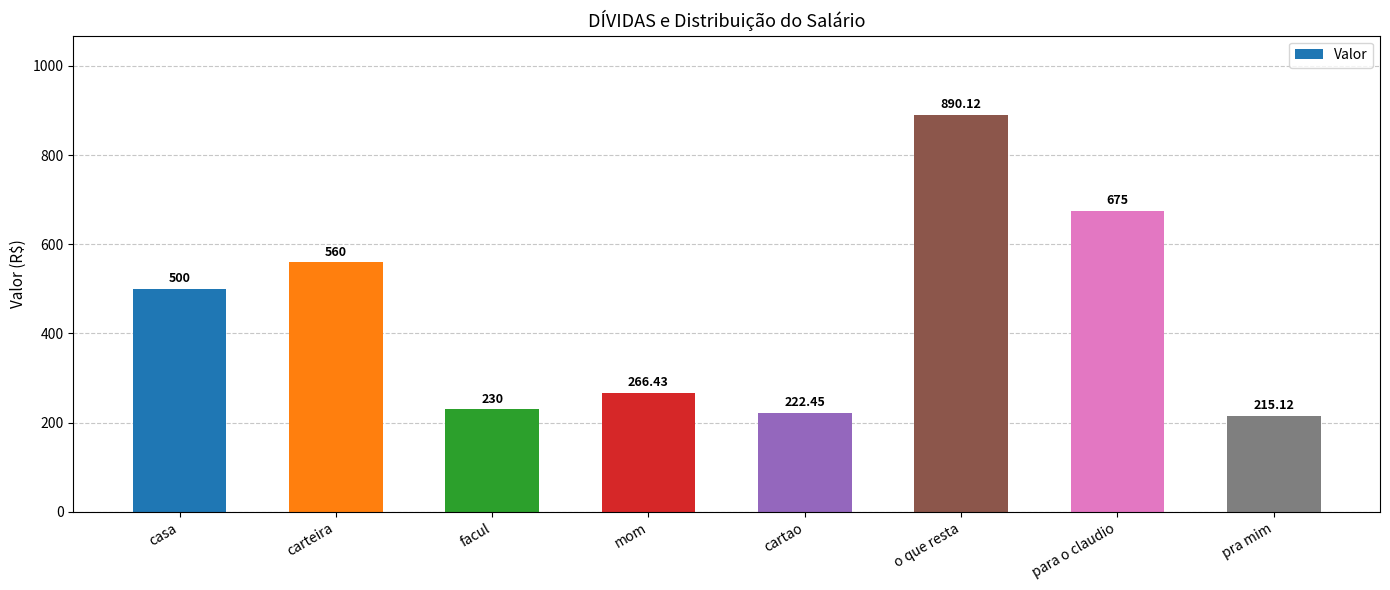

Is it true that the value at casa is 262.2?

False